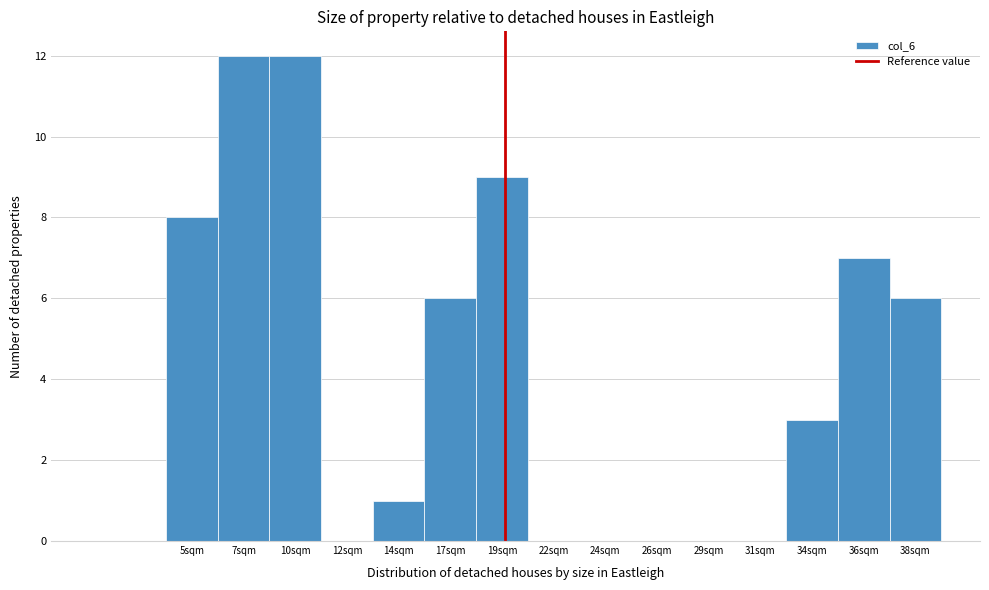

Reading left to right, transcribe all the data shown in this chart.

5sqm=8	7sqm=12	10sqm=12	12sqm=0	14sqm=1	17sqm=6	19sqm=9	22sqm=0	24sqm=0	26sqm=0	29sqm=0	31sqm=0	34sqm=3	36sqm=7	38sqm=6